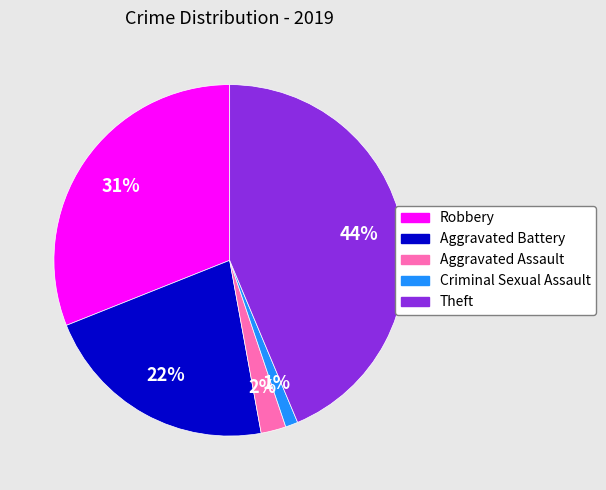

How many segments does this pie chart have?

5